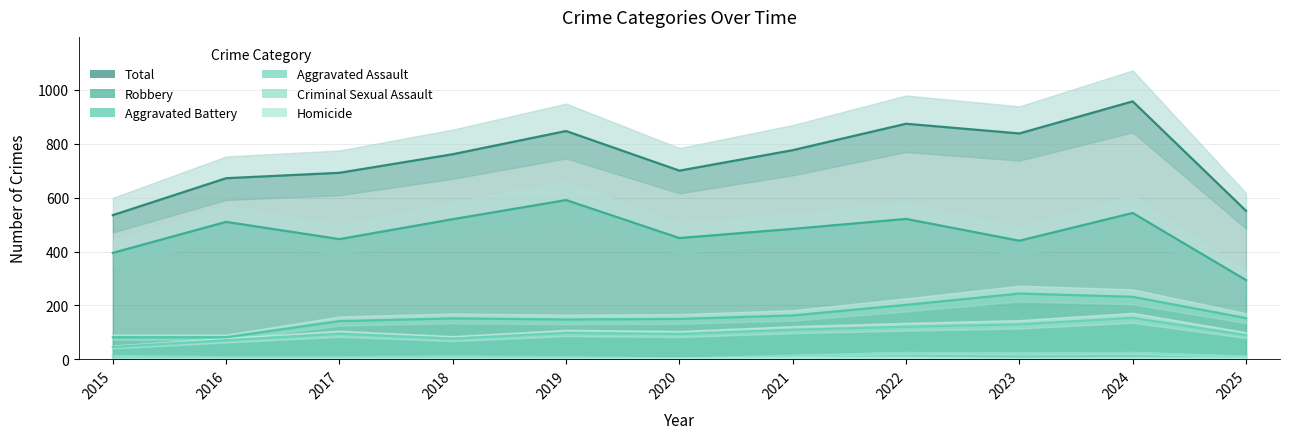

How many lines are shown in the chart?

6